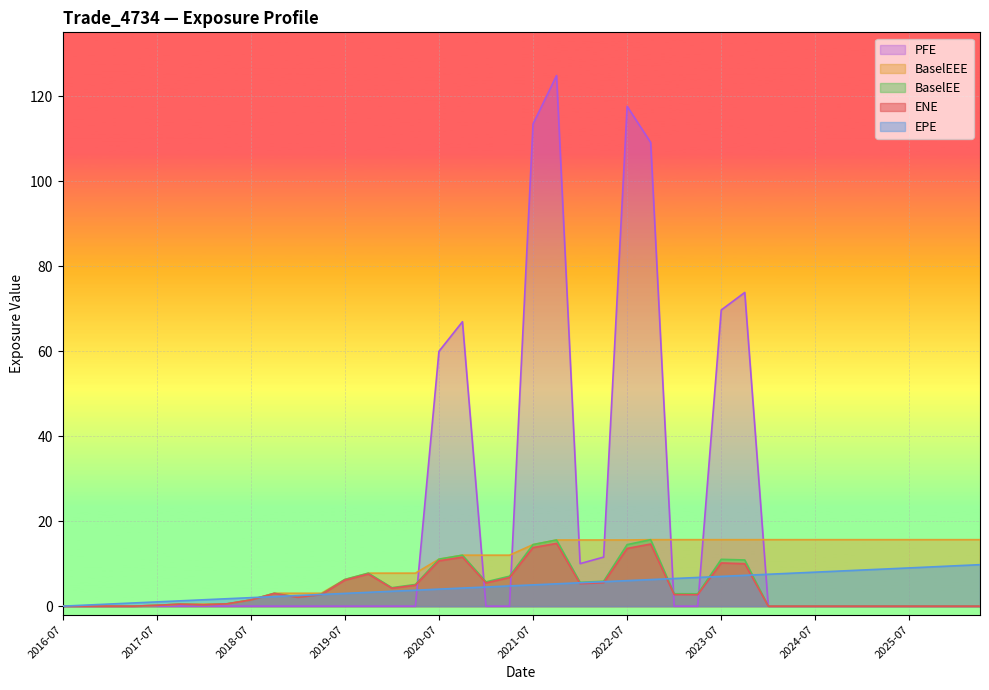

What is the value of the EPE point at the 7th from the left?

1.5